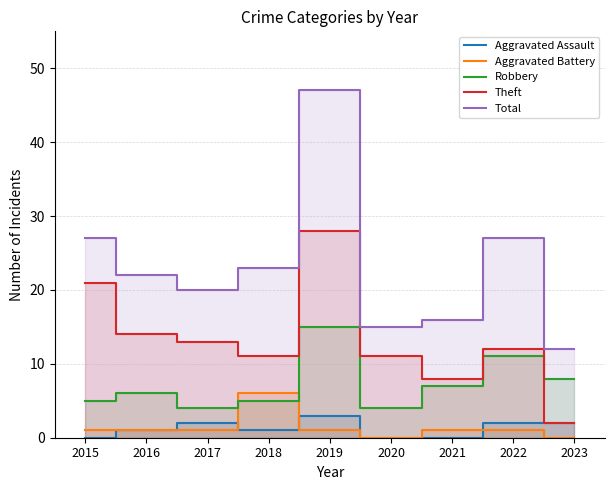

Reading left to right, what are all the values shown in this chart?

Aggravated Assault: 0	1	2	1	3	0	0	2	2
Aggravated Battery: 1	1	1	6	1	0	1	1	0
Robbery: 5	6	4	5	15	4	7	11	8
Theft: 21	14	13	11	28	11	8	12	2
Total: 27	22	20	23	47	15	16	27	12